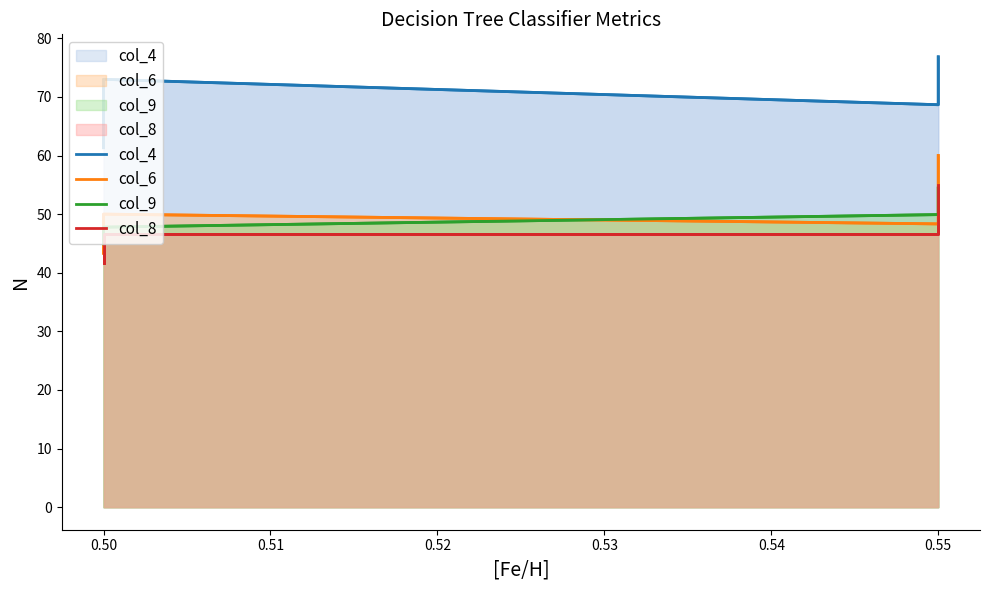

Is the value of col_6 at 0.55 greater than the value of col_4 at 0.55?

No